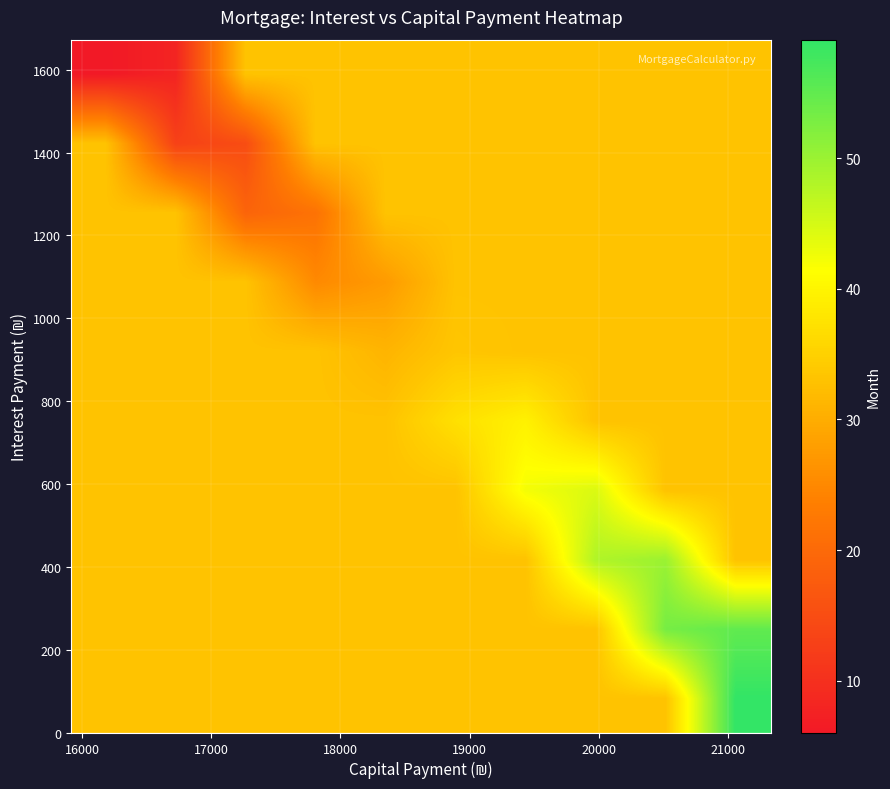

At how many categories does at least one series exceed 41?

4